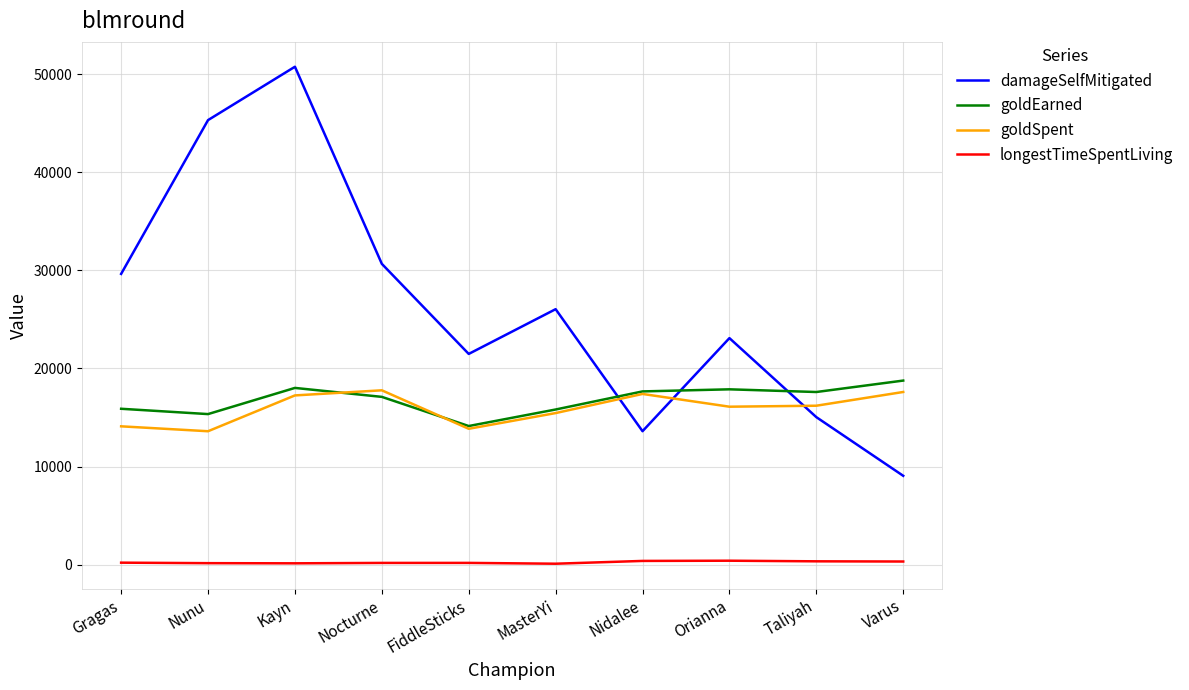

At Nocturne, list the series in order from smallest to largest.

longestTimeSpentLiving, goldEarned, goldSpent, damageSelfMitigated